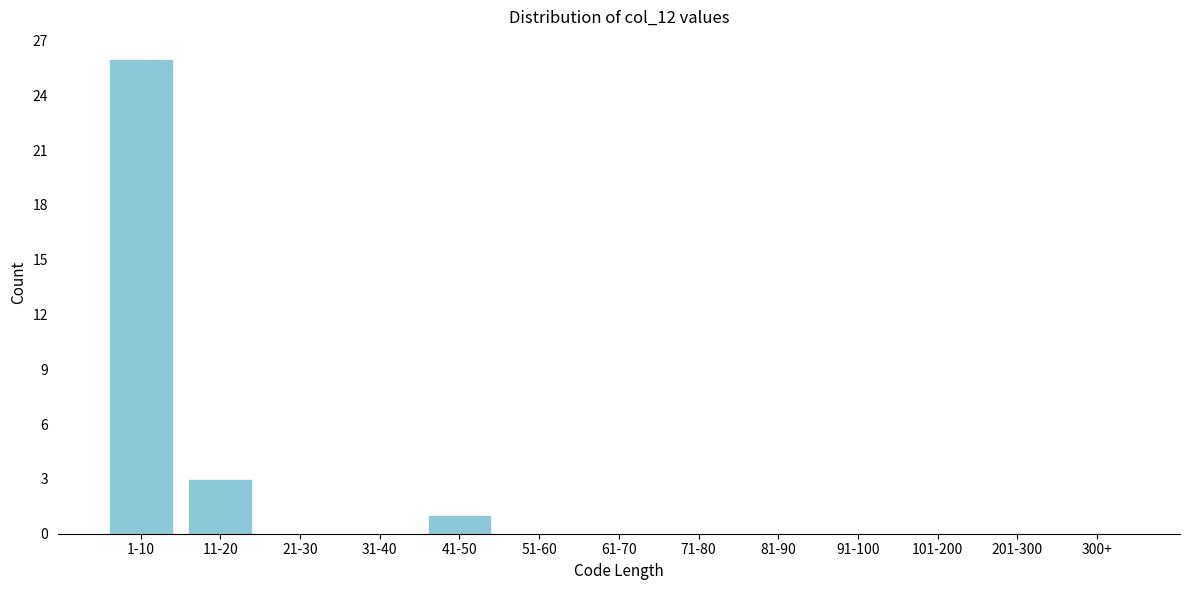

Reading left to right, what are all the values shown in this chart?

1-10=26	11-20=3	21-30=0	31-40=0	41-50=1	51-60=0	61-70=0	71-80=0	81-90=0	91-100=0	101-200=0	201-300=0	300+=0